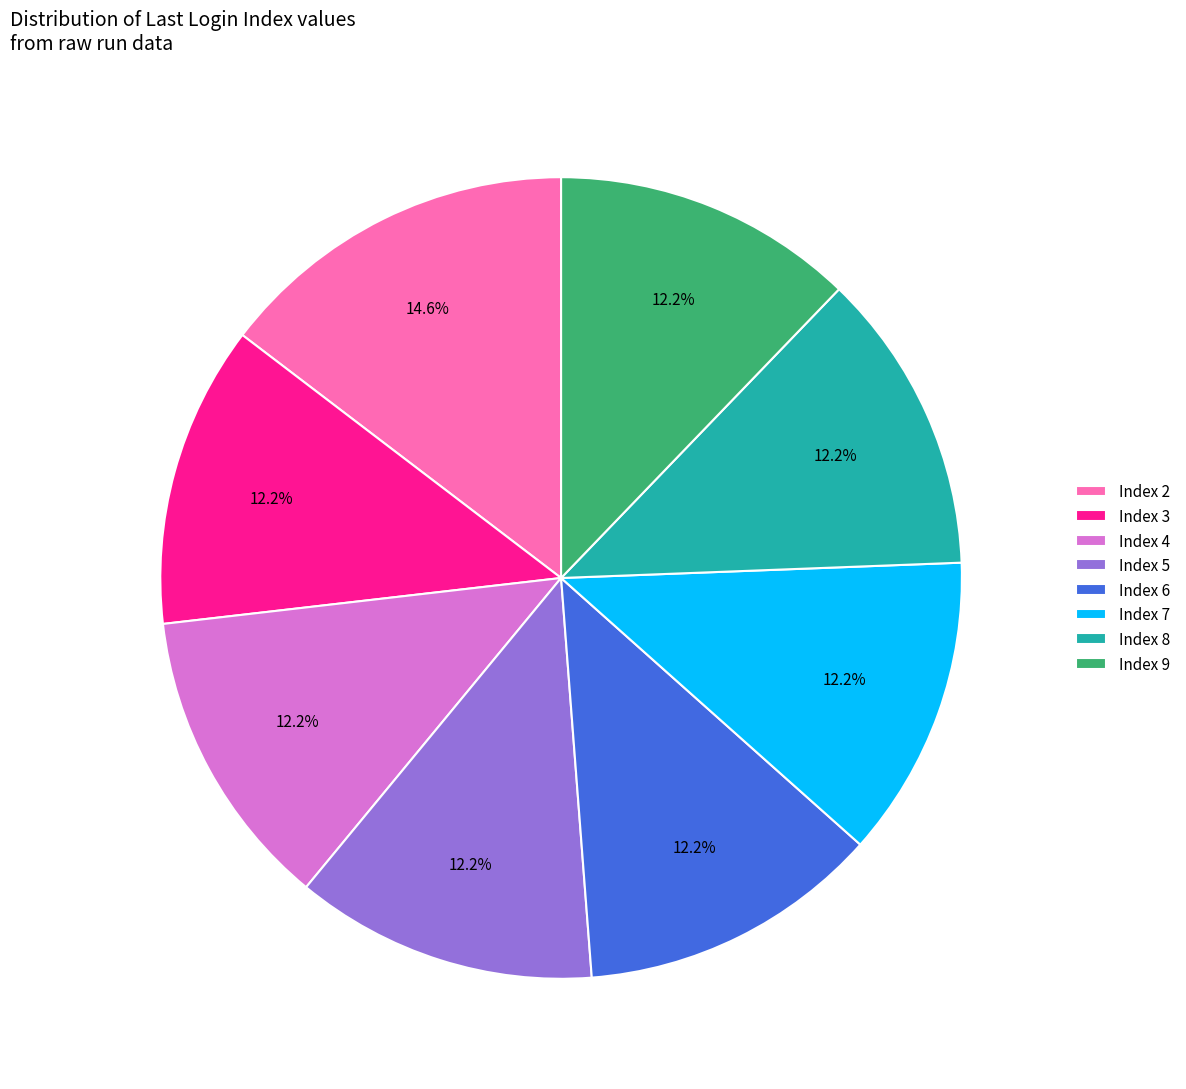

To the nearest percent, what is the difference between the Index 9 and Index 8 slice percentages?

0%